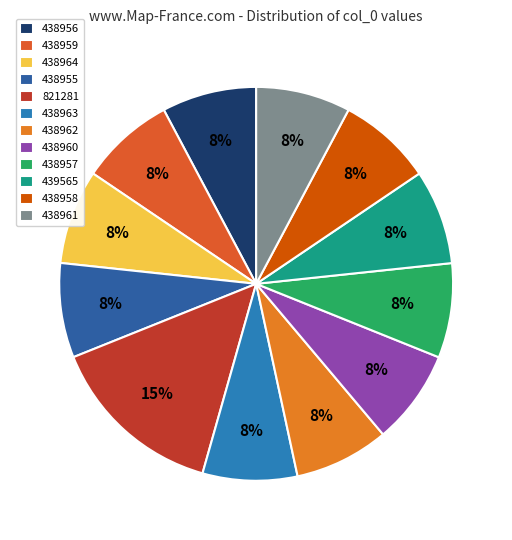

Count the number of slices in the pie.

12